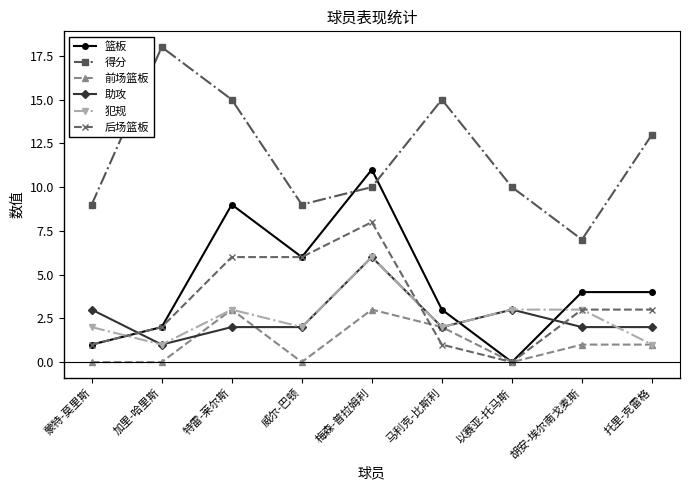

True or false: 前场篮板 has more than 0 interior local peaks.

True